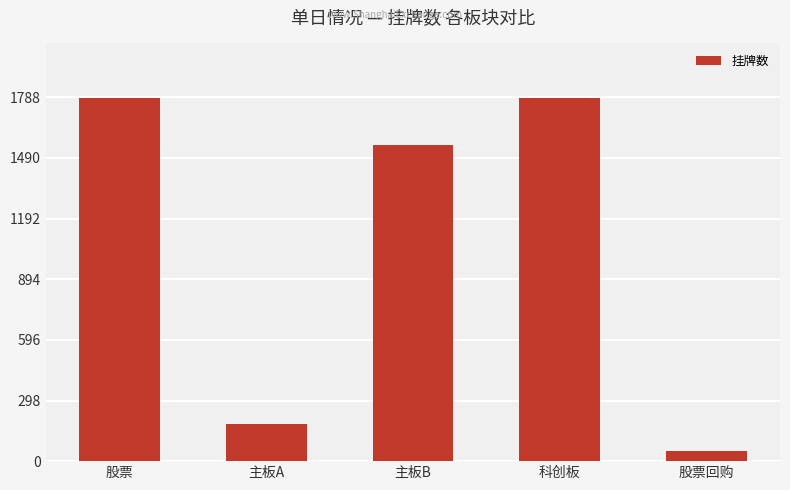

What position from the right is 科创板?

2